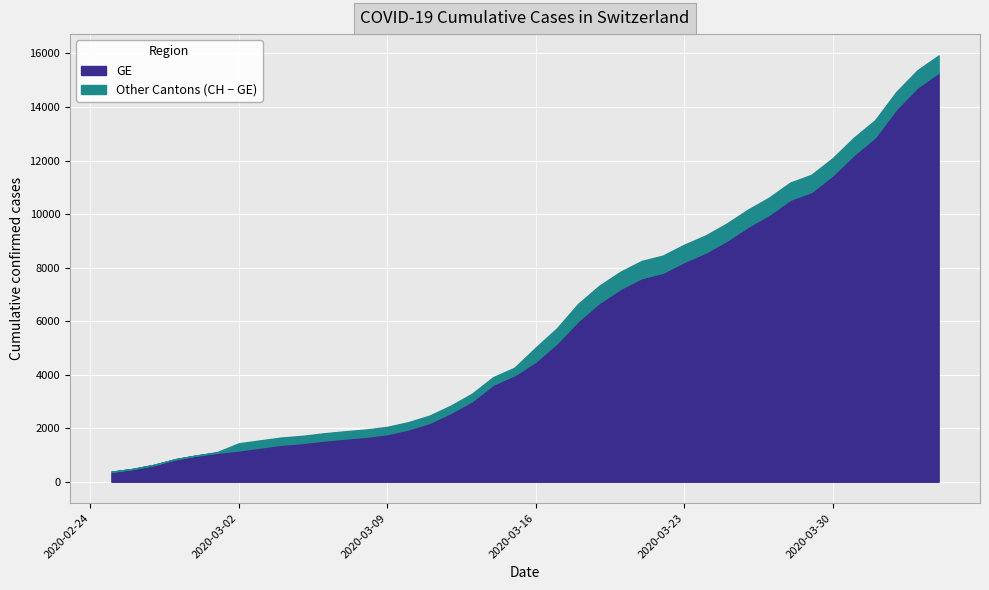

How many values in the CH series are below 5012?

20